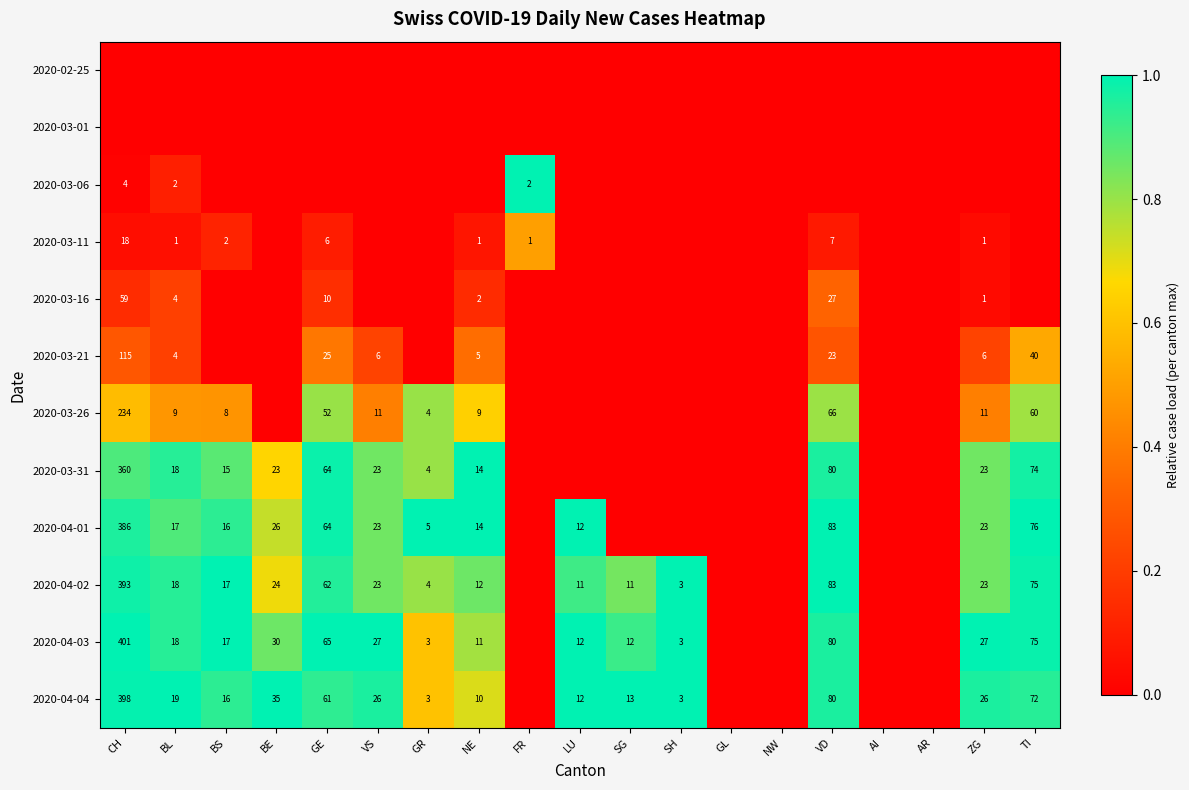

True or false: 2020-04-03 has a value of 17 at BS.

True